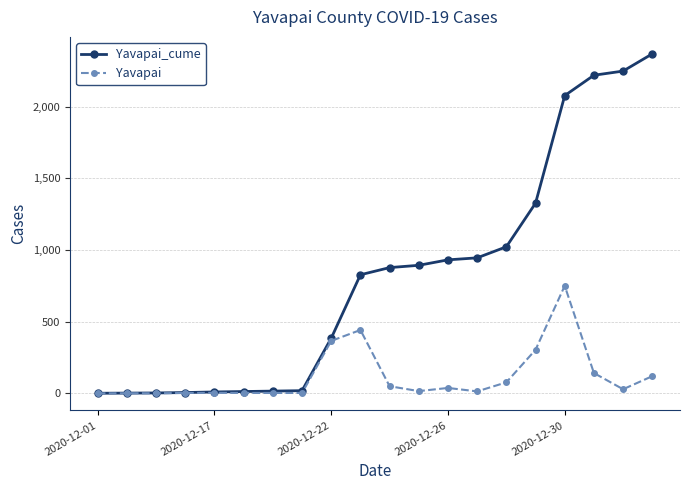

How many data points in Yavapai are less than 29?

10